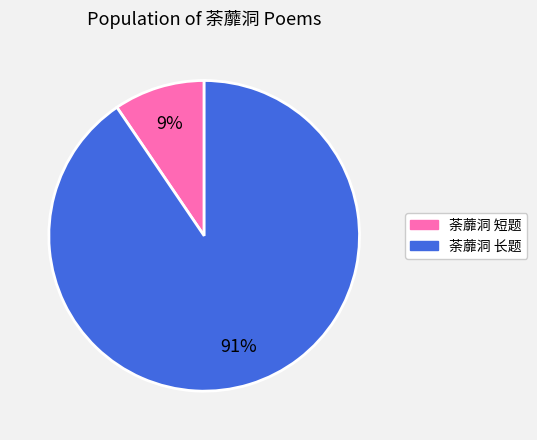

Is there any slice that represents more than half of the pie?

Yes